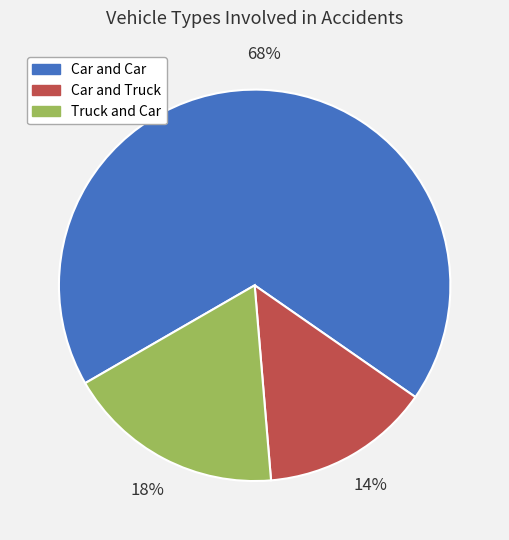

To the nearest percent, what is the combined percentage of Car and Car and Truck and Car?

86%